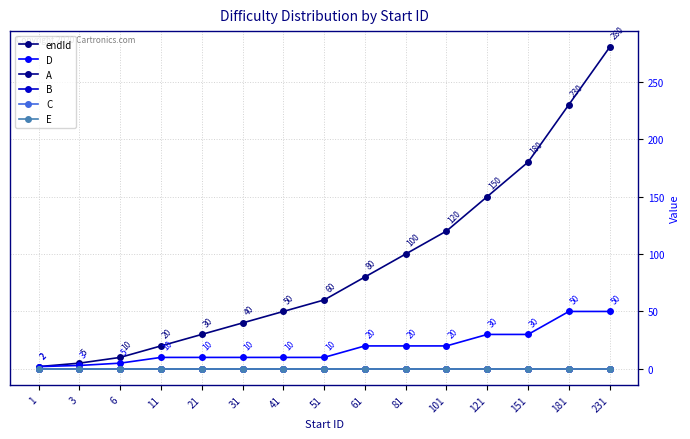

Is the value of A at 81 greater than the value of endId at 51?

No